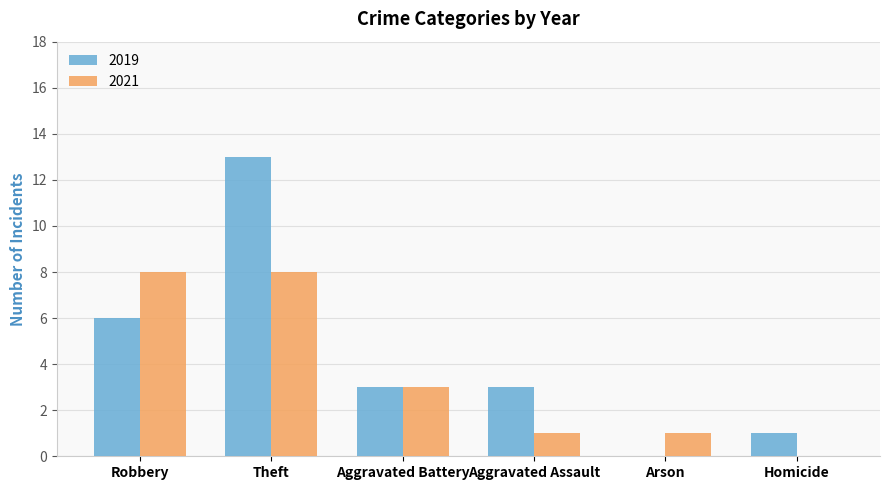

What is the maximum value for 2021?

8